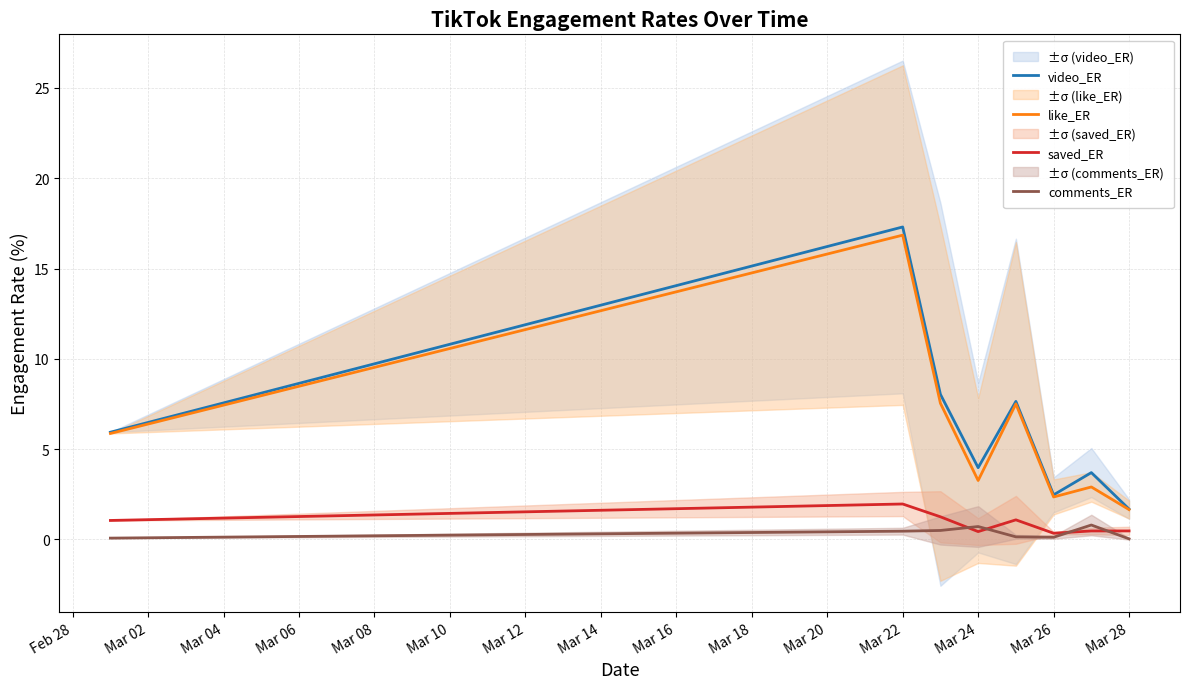

The value of like_ER at Mar 26 is 3.5. True or false?

False